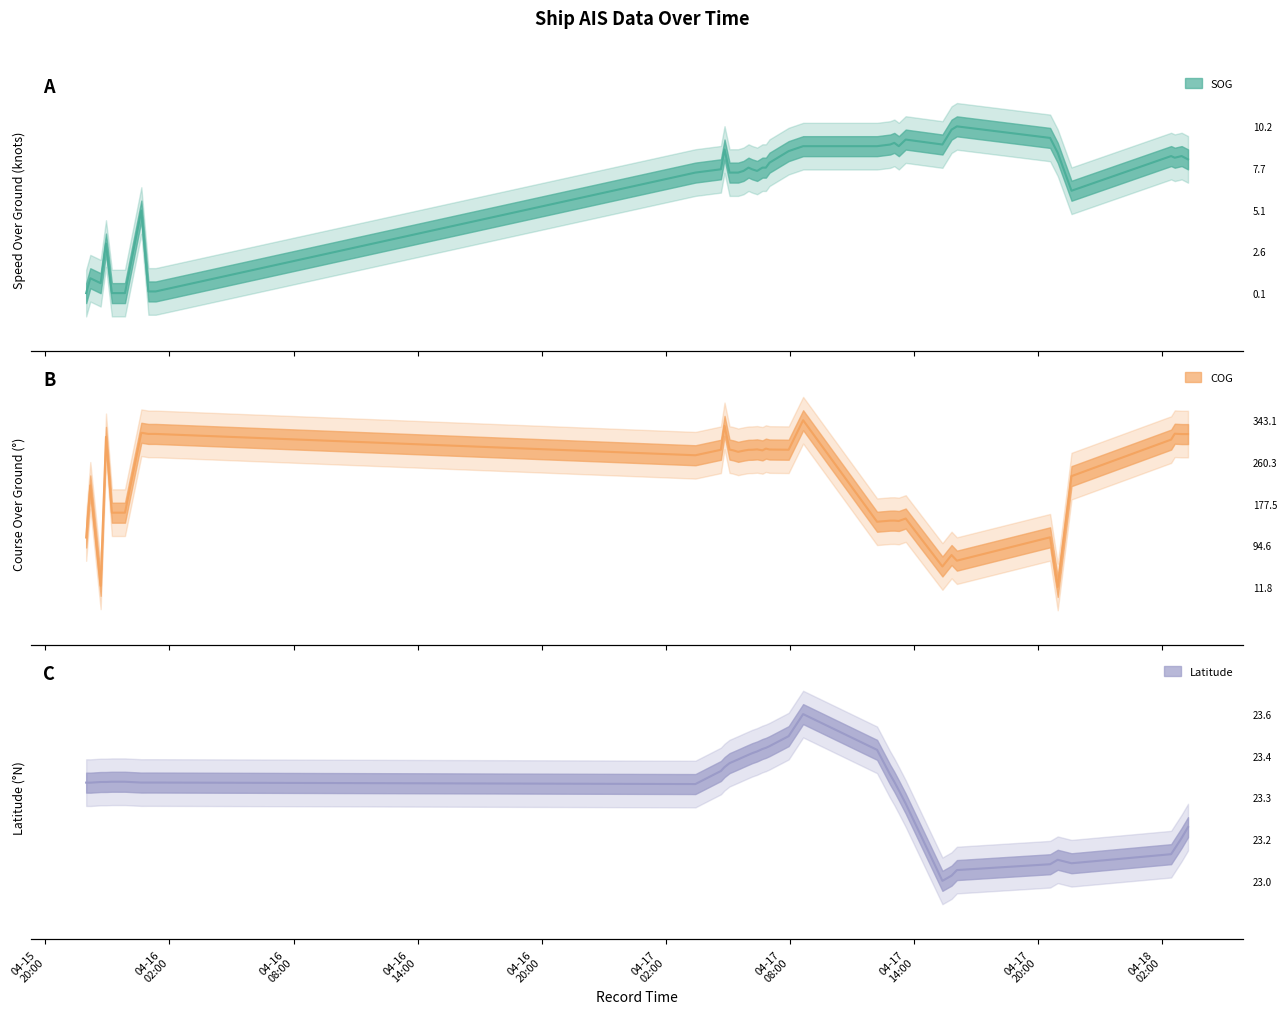

Where do SOG and Latitude first cross each other?

2024-04-16 01:19:51 and 2024-04-17 03:26:16